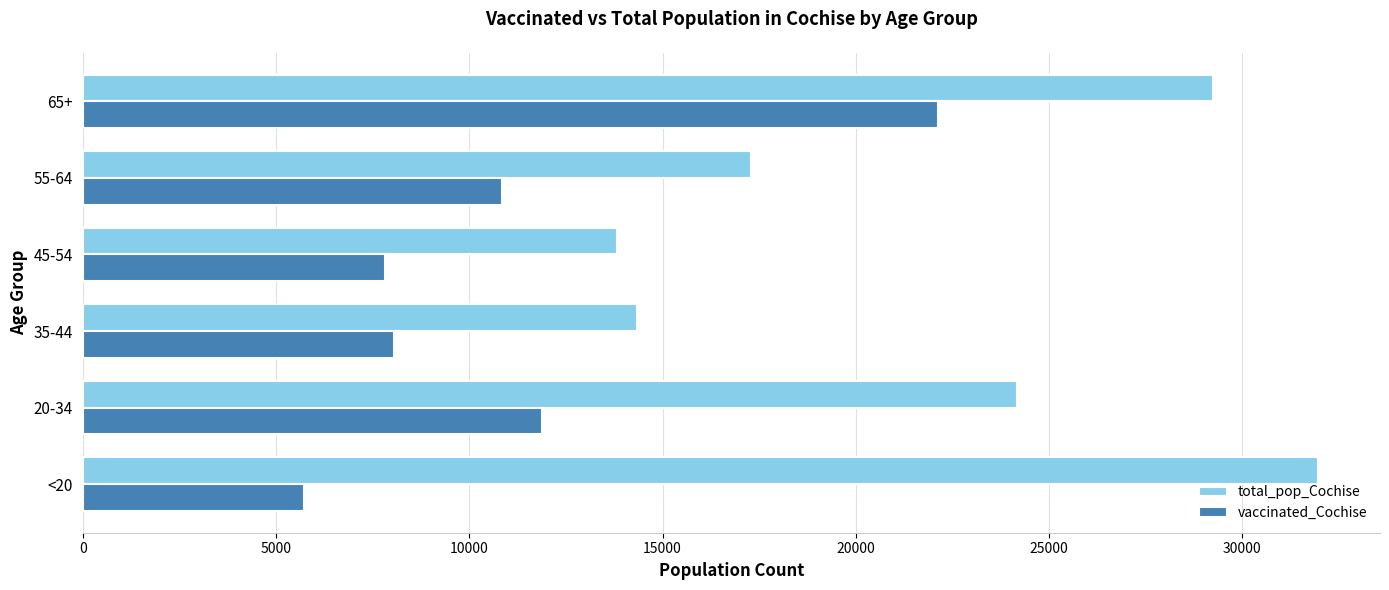

Rank the series by their maximum value, from highest to lowest.

total_pop_Cochise, vaccinated_Cochise